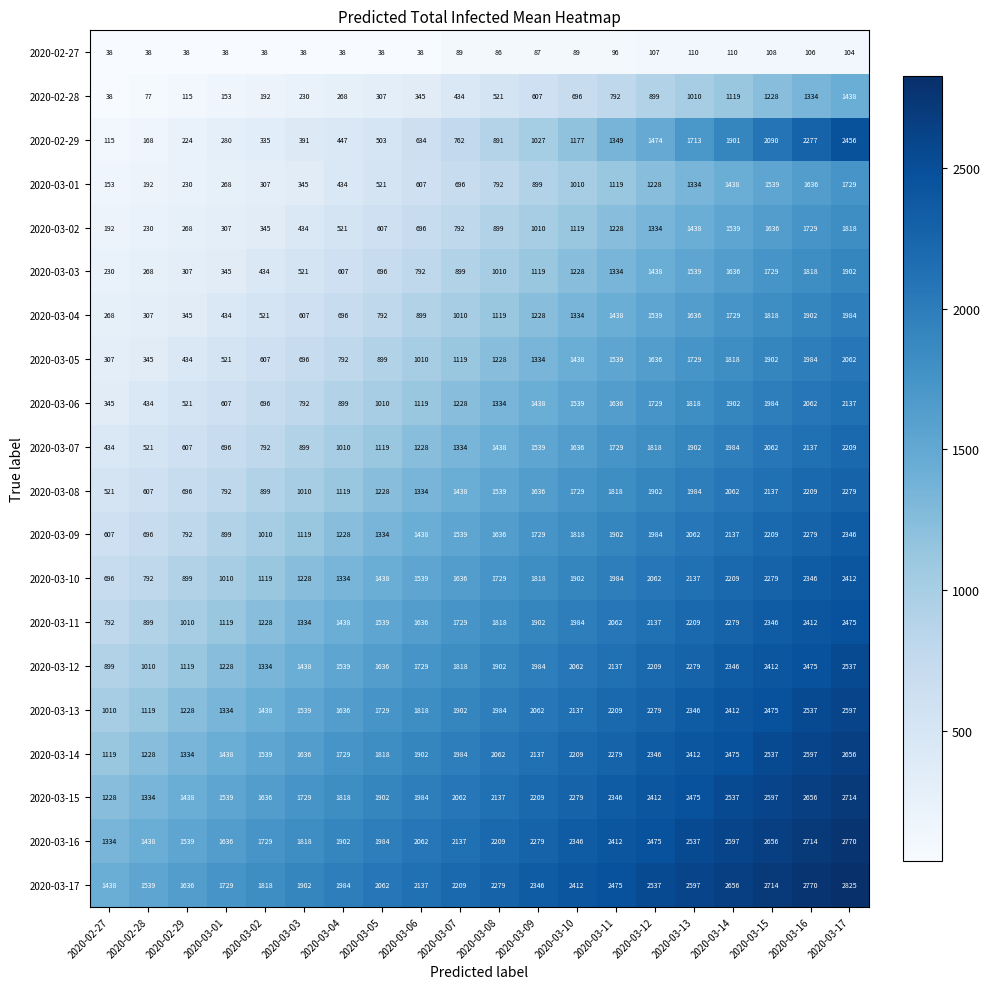

Which series changed the most between 2020-02-27 and 2020-03-07?

2020-03-10